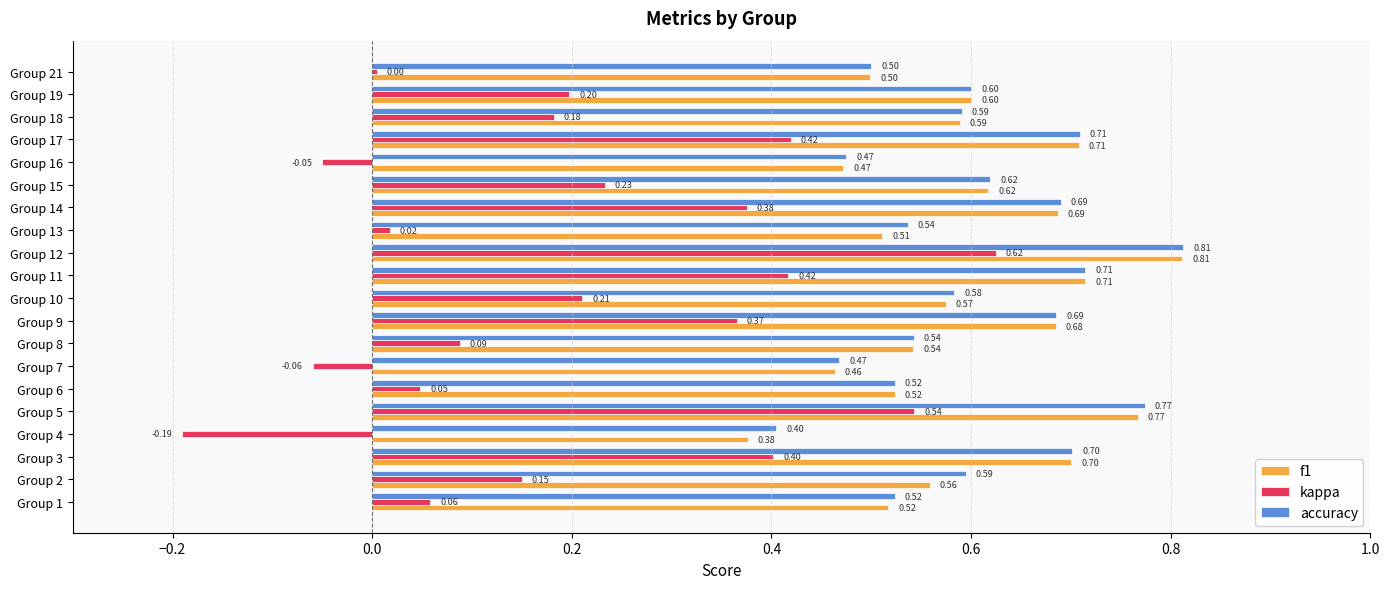

Which category has the lowest value across all series?

Group 4